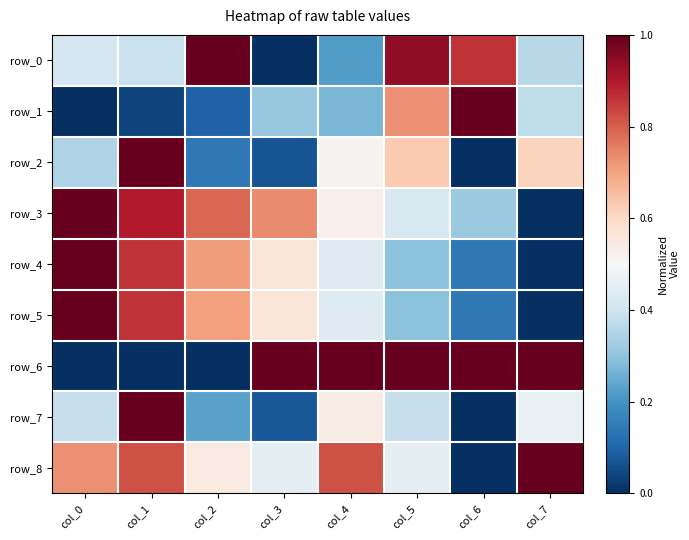

Which category has the lowest value across all series?

col_3